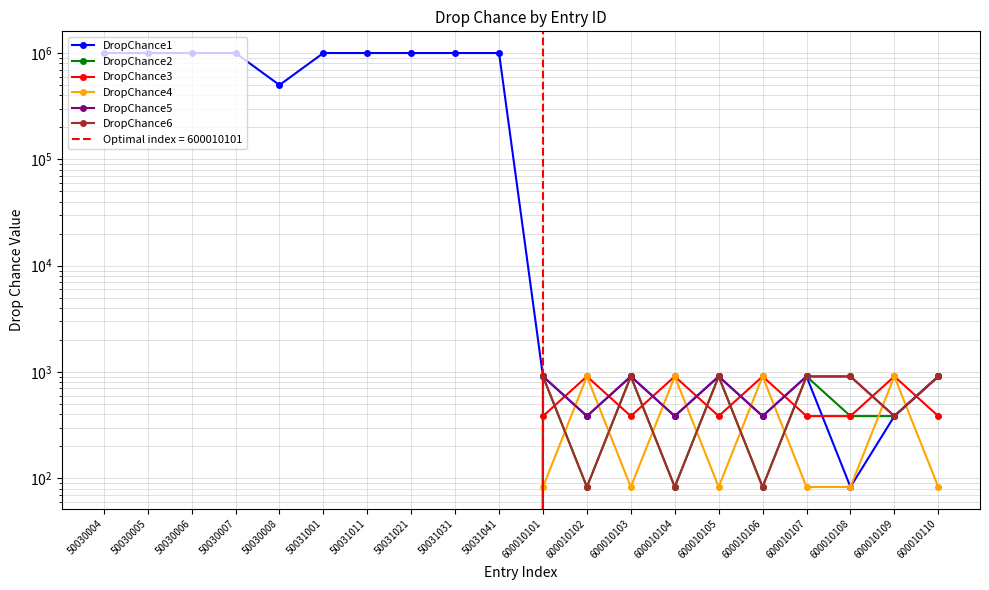

Between 50030006 and 600010102, which is larger?

50030006